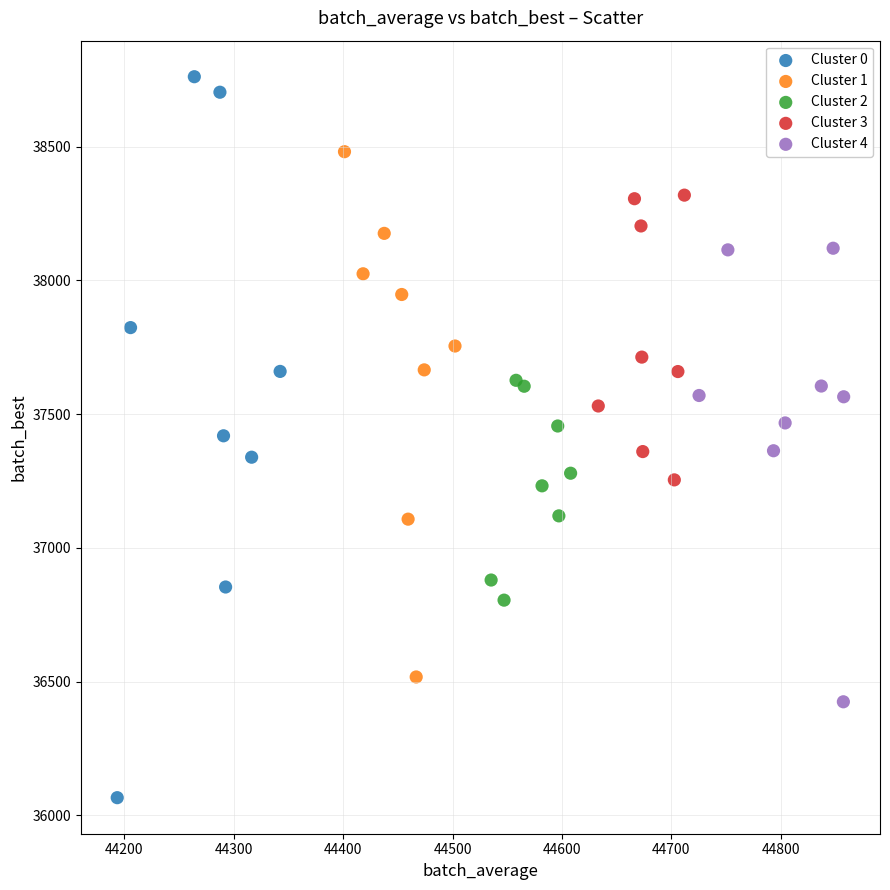

Which series reaches the maximum Y coordinate?

Cluster 0